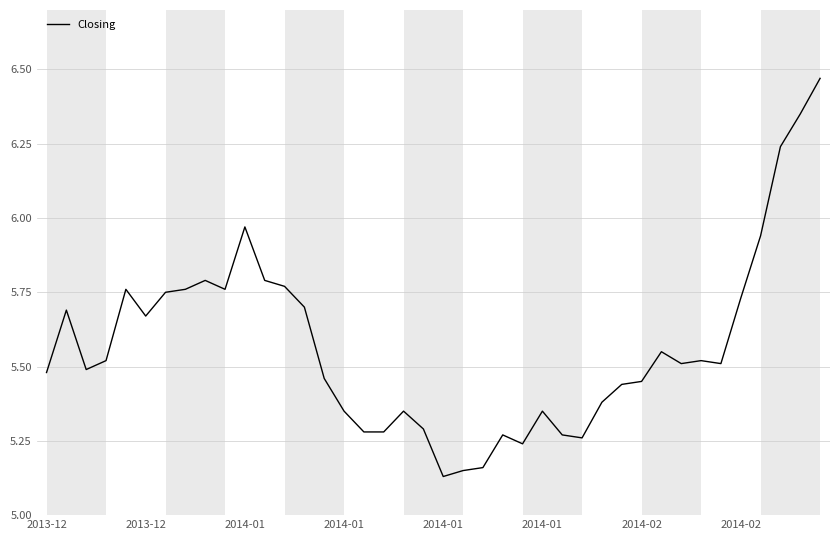

What is the difference between the maximum and minimum values?

1.3